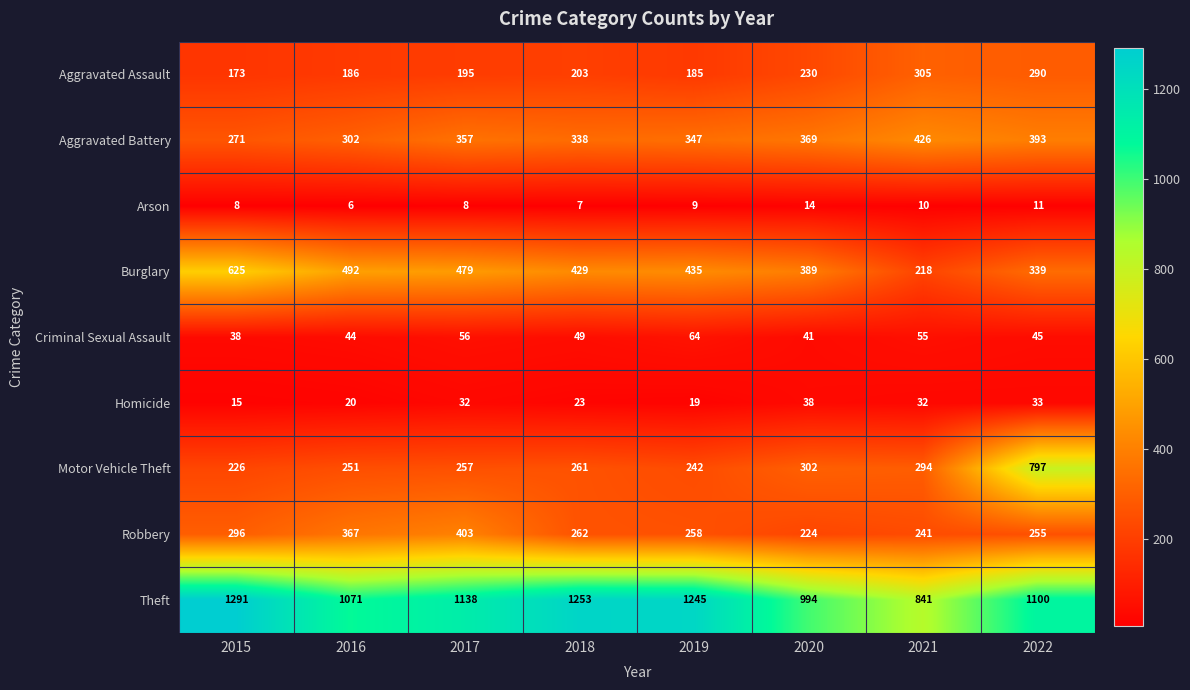

At which label is Homicide closest to 26?

2018